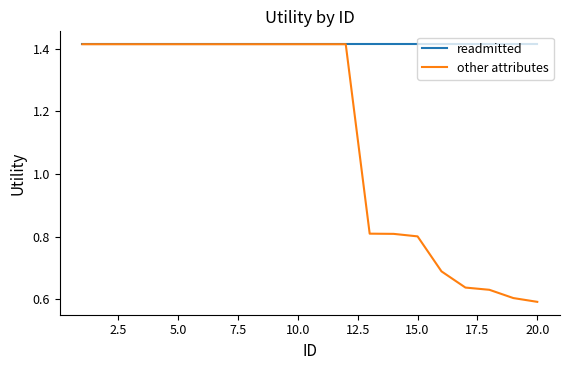

Which series has the widest spread of values?

other attributes